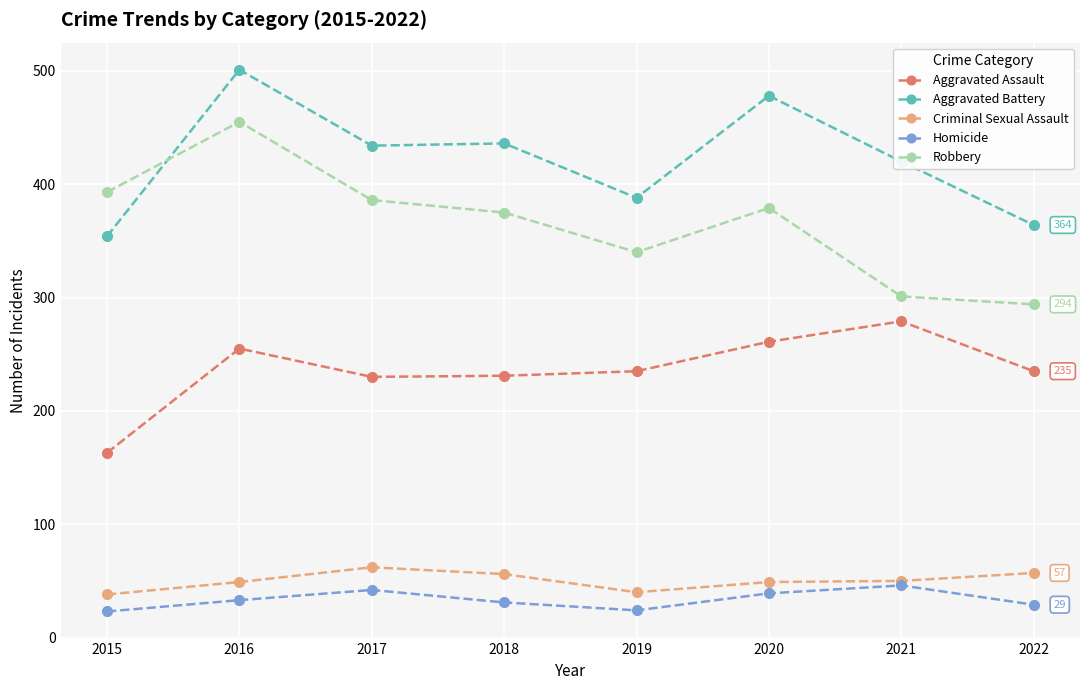

At how many categories does at least one series exceed 452?

2